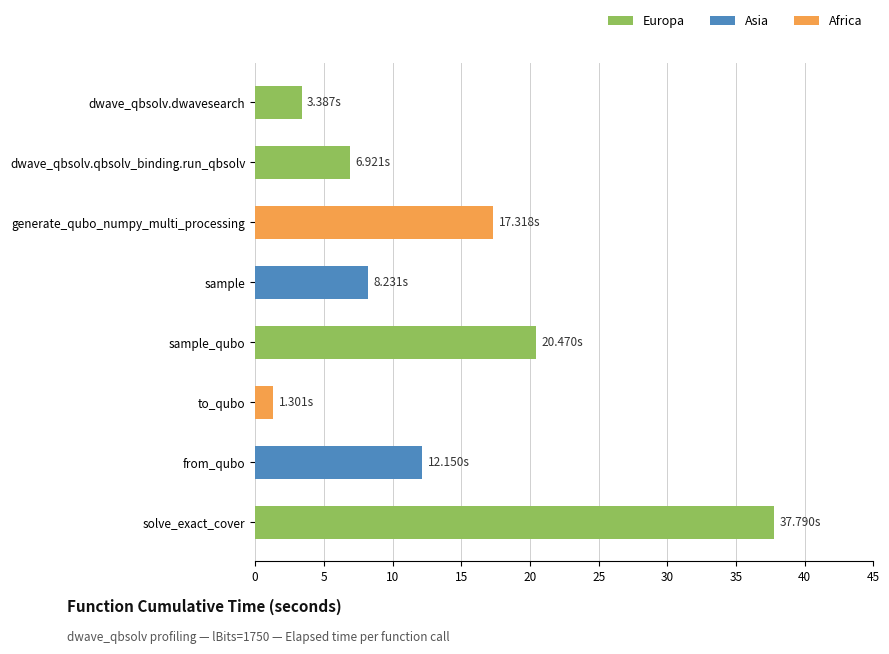

The value at dwave_qbsolv.qbsolv_binding.run_qbsolv is 6.9. True or false?

True